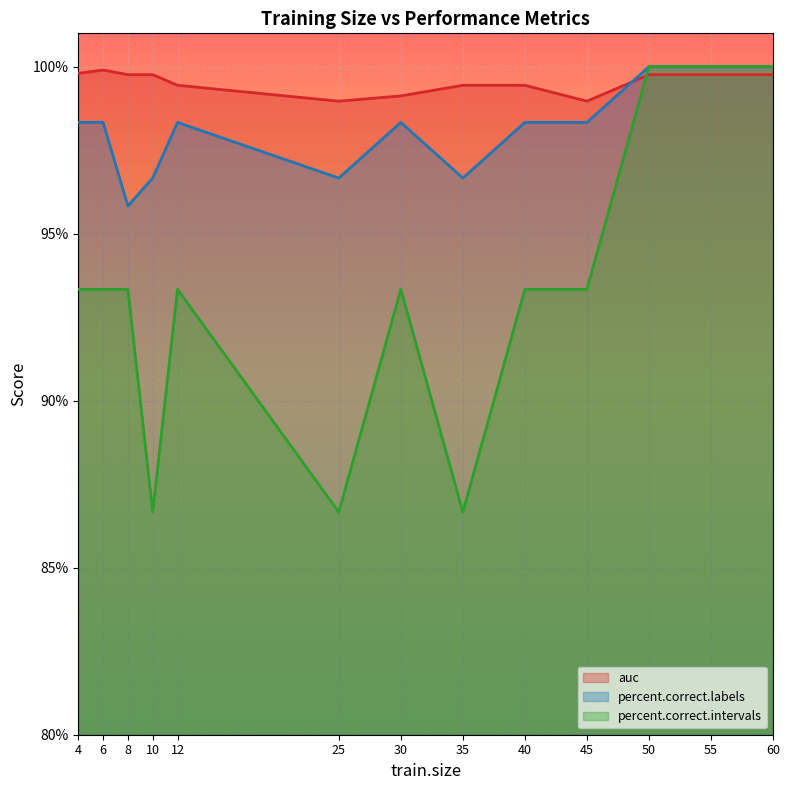

What is the smallest value displayed?

86.7